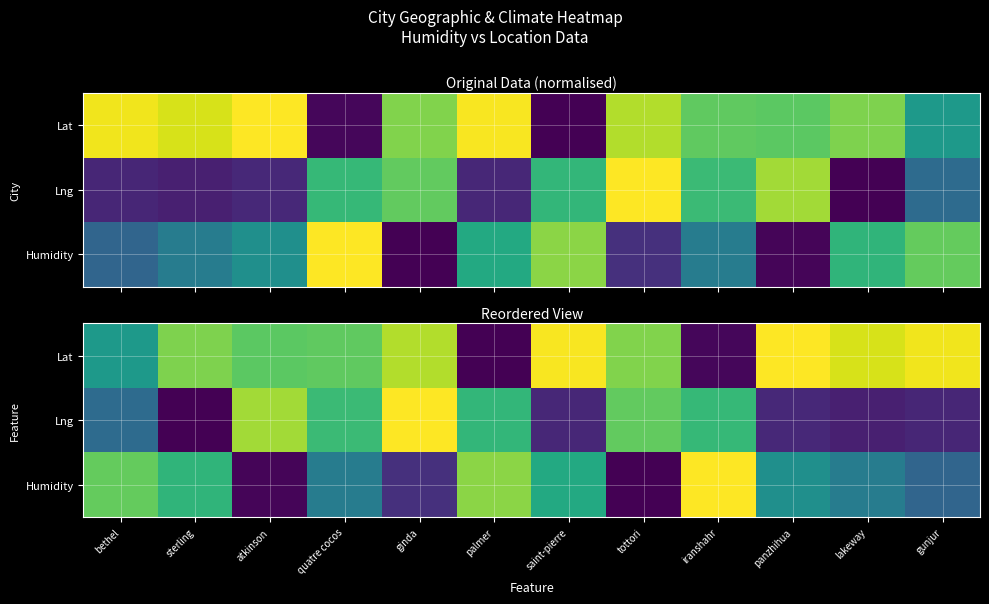

The Humidity series shows 0.5 at panzhihua. True or false?

True